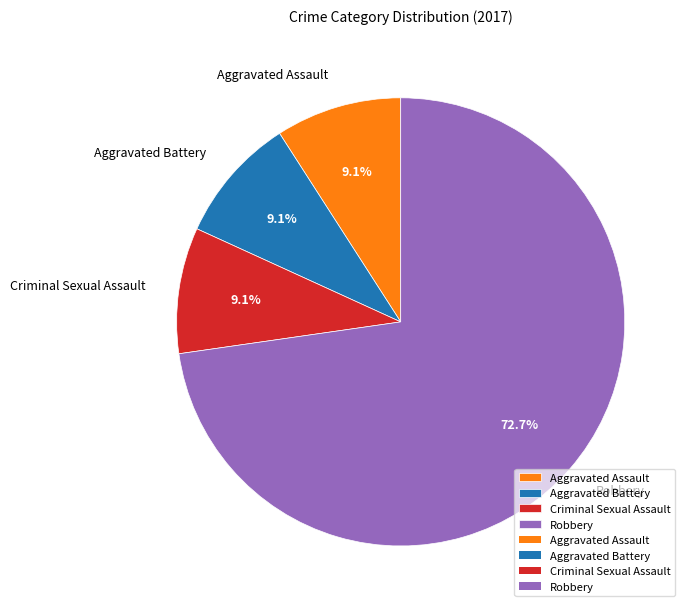

What is the largest slice in the pie chart?

Robbery